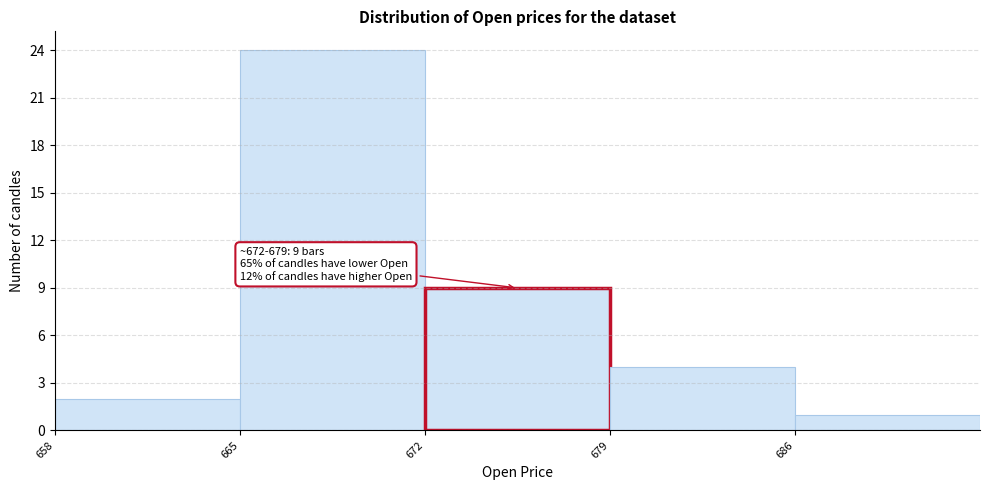

Over which range of the x-axis is the bar tallest?

665 to 672